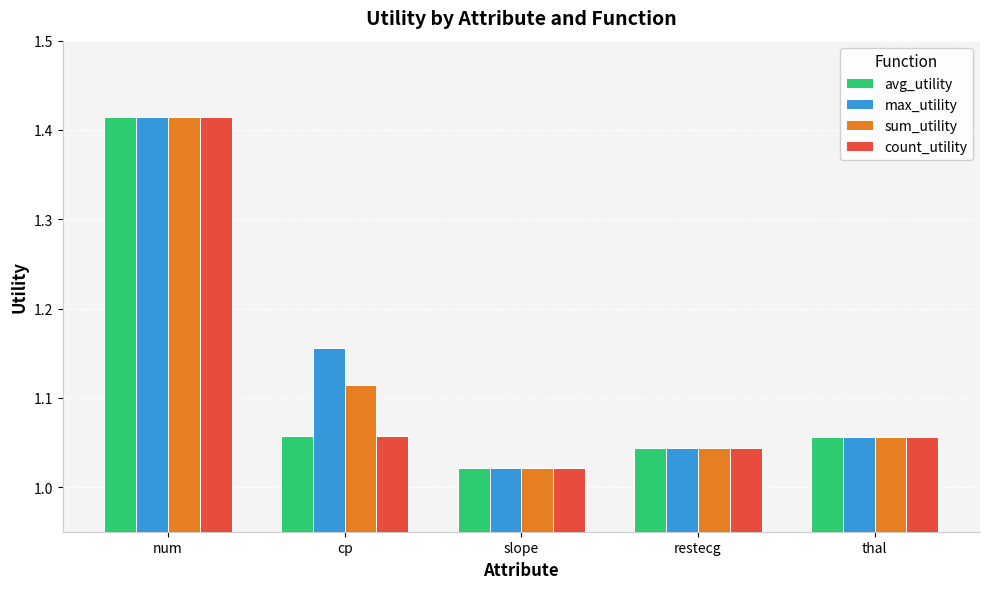

How many categories are shown in the chart?

5